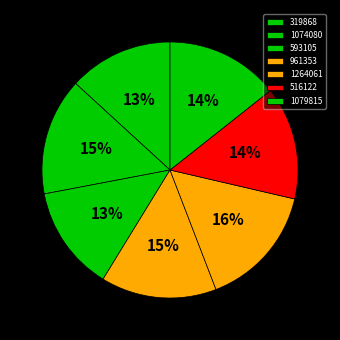

Do 961353 and 516122 together represent more than half of the pie?

No